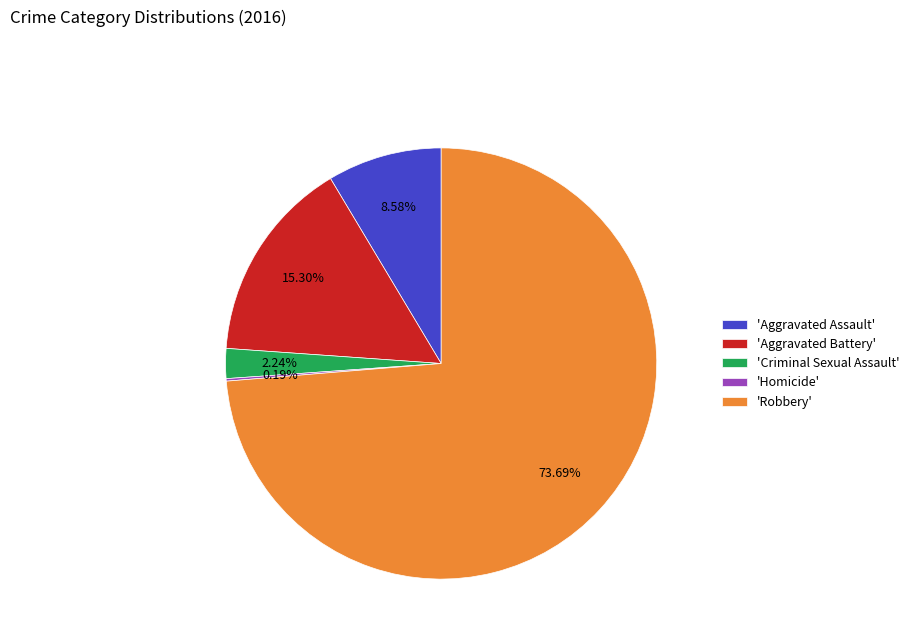

Is there any slice that represents more than half of the pie?

Yes